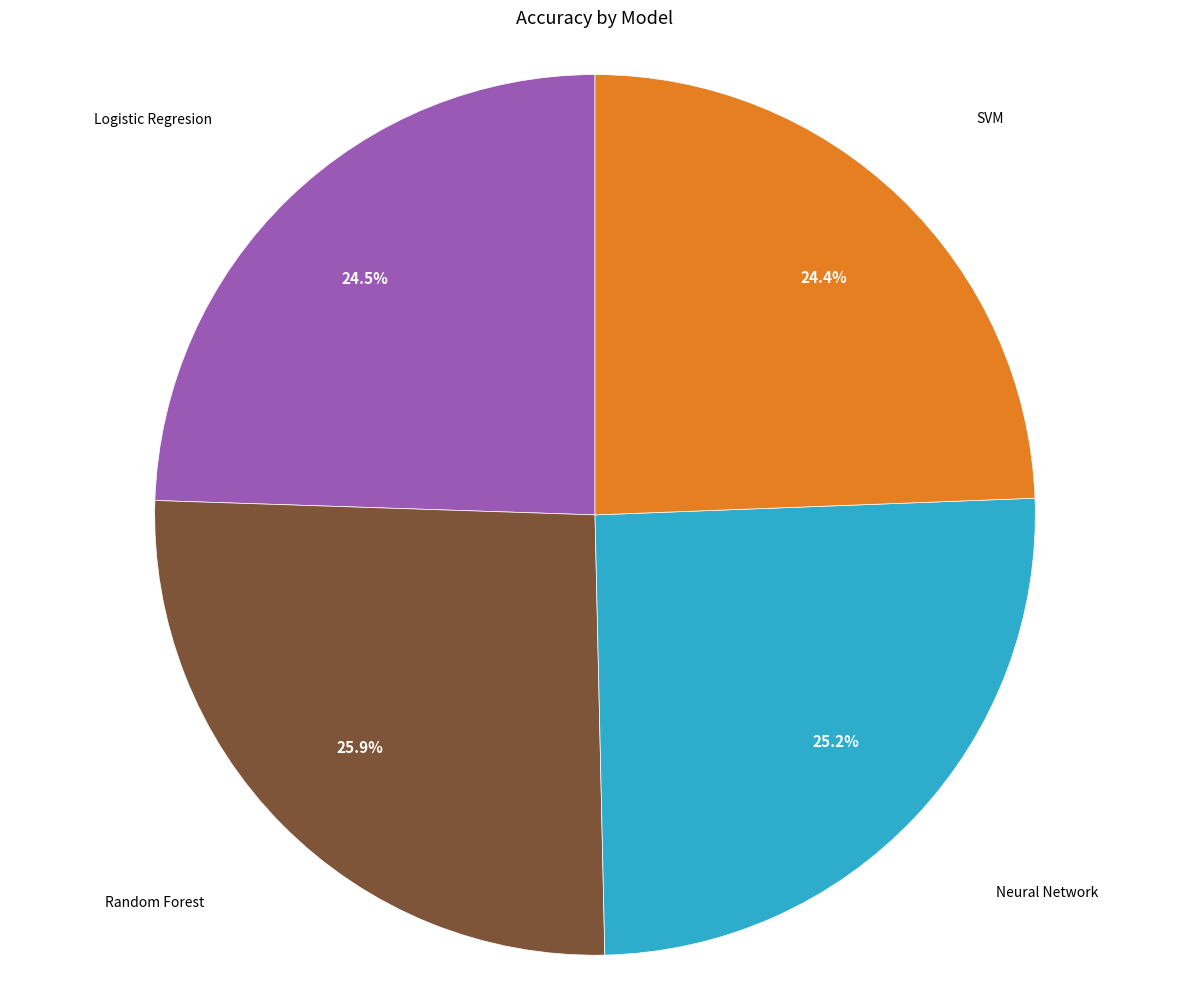

How many segments does this pie chart have?

4